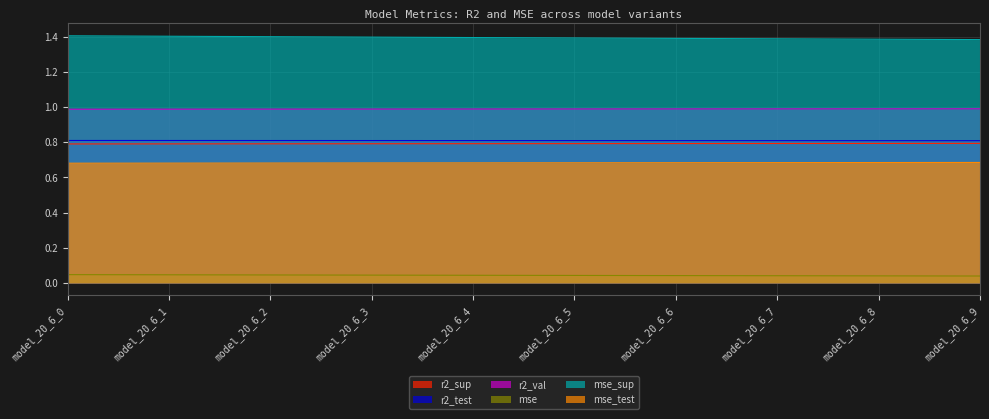

What is the difference between the highest and lowest values at model_20_6_0?

1.4